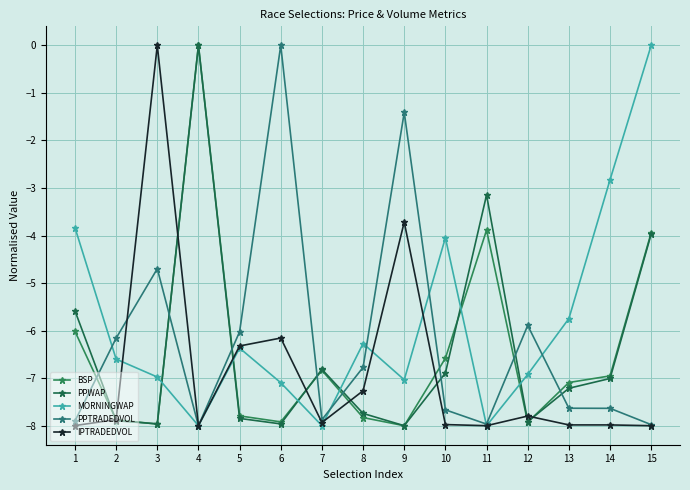

The BSP series shows -7.0 at 14. True or false?

True